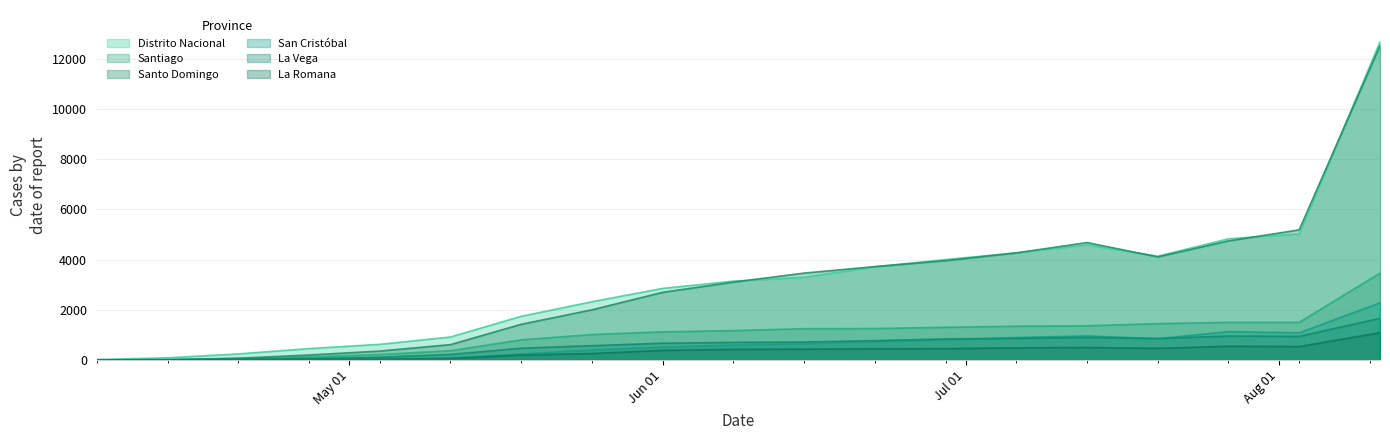

What is the maximum value for La Vega?

1660